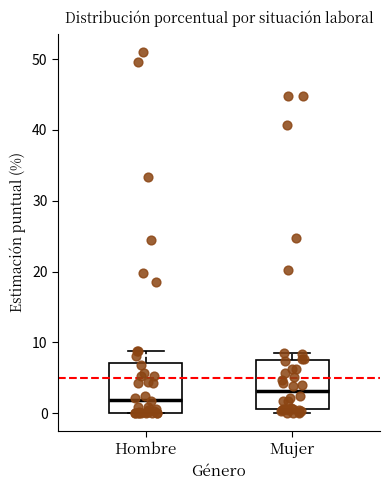

Reading left to right, read every box against the y-axis: the position of its median line, the range the box covers, and the ends of its whiskers. The values are not printed on the chart, so give them approximately, as read against the axis.

Hombre: median 2, box 0 to 7, whiskers 0 to 9
Mujer: median 3, box 1 to 7, whiskers 0 to 9